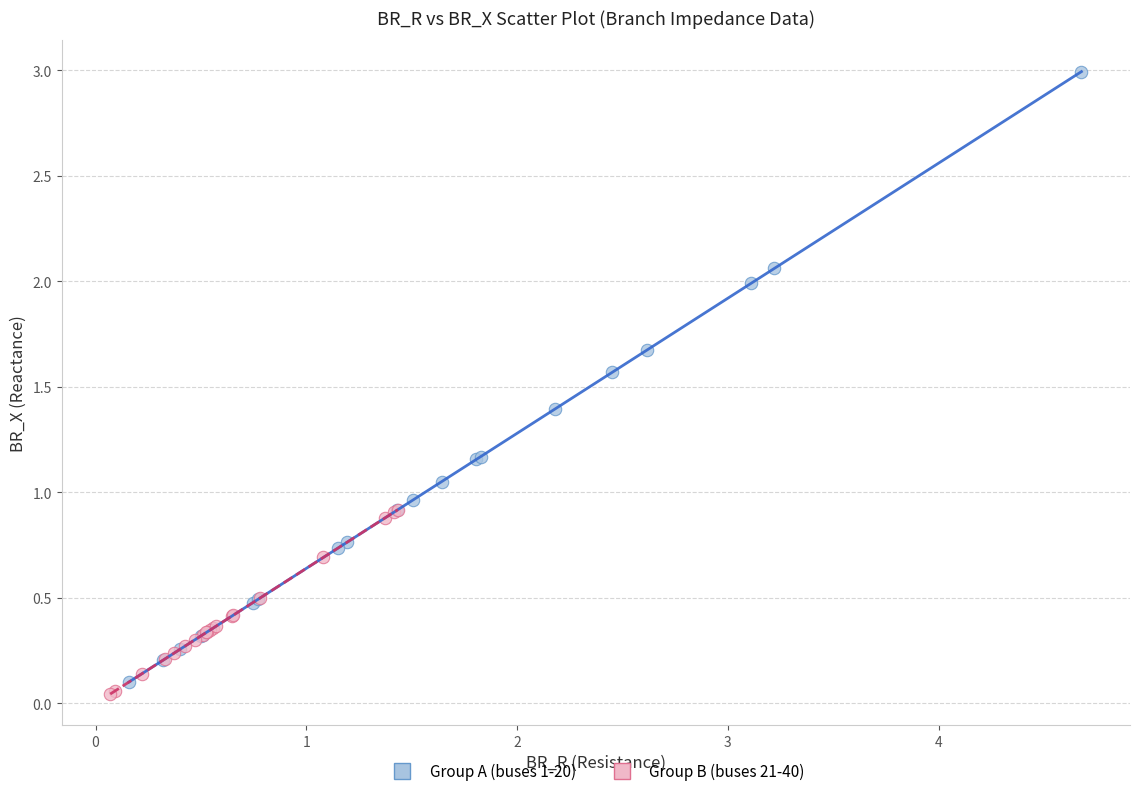

Which series reaches the maximum Y coordinate?

Group A (buses 1-20)